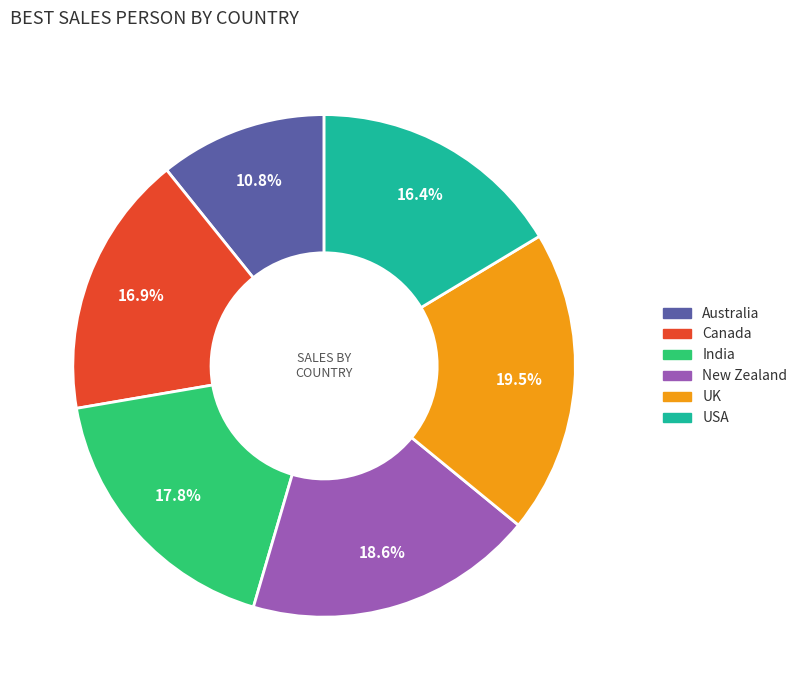

What is the largest slice in the pie chart?

UK